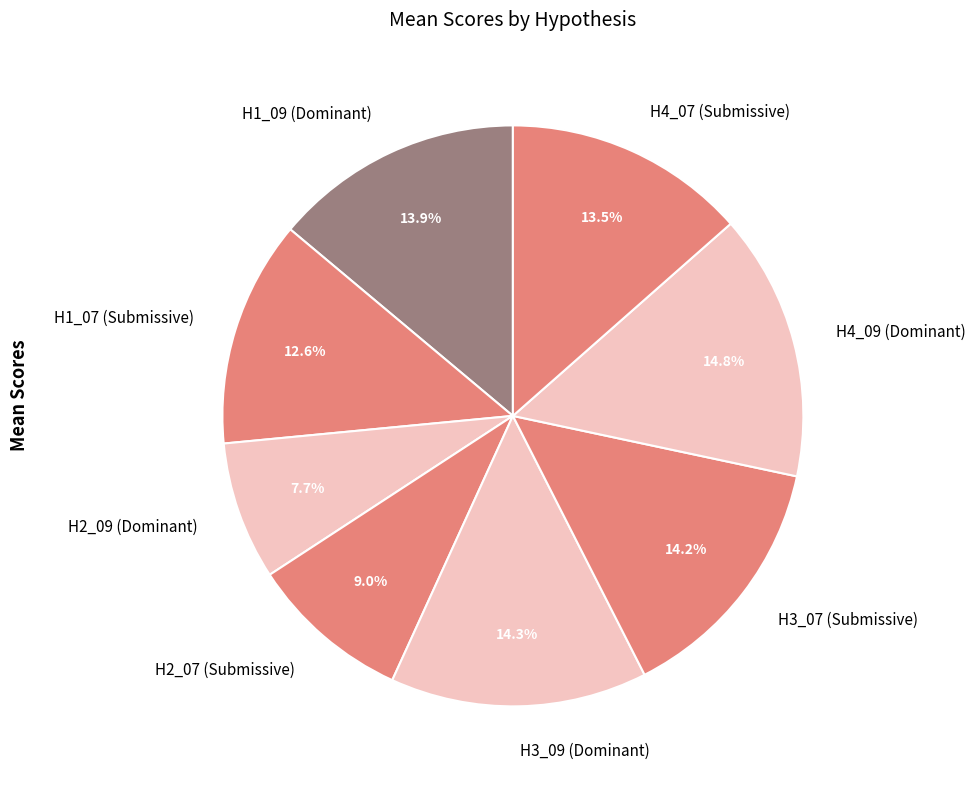

Is the sum of H2_07 (Submissive) and H2_09 (Dominant) greater than half?

No